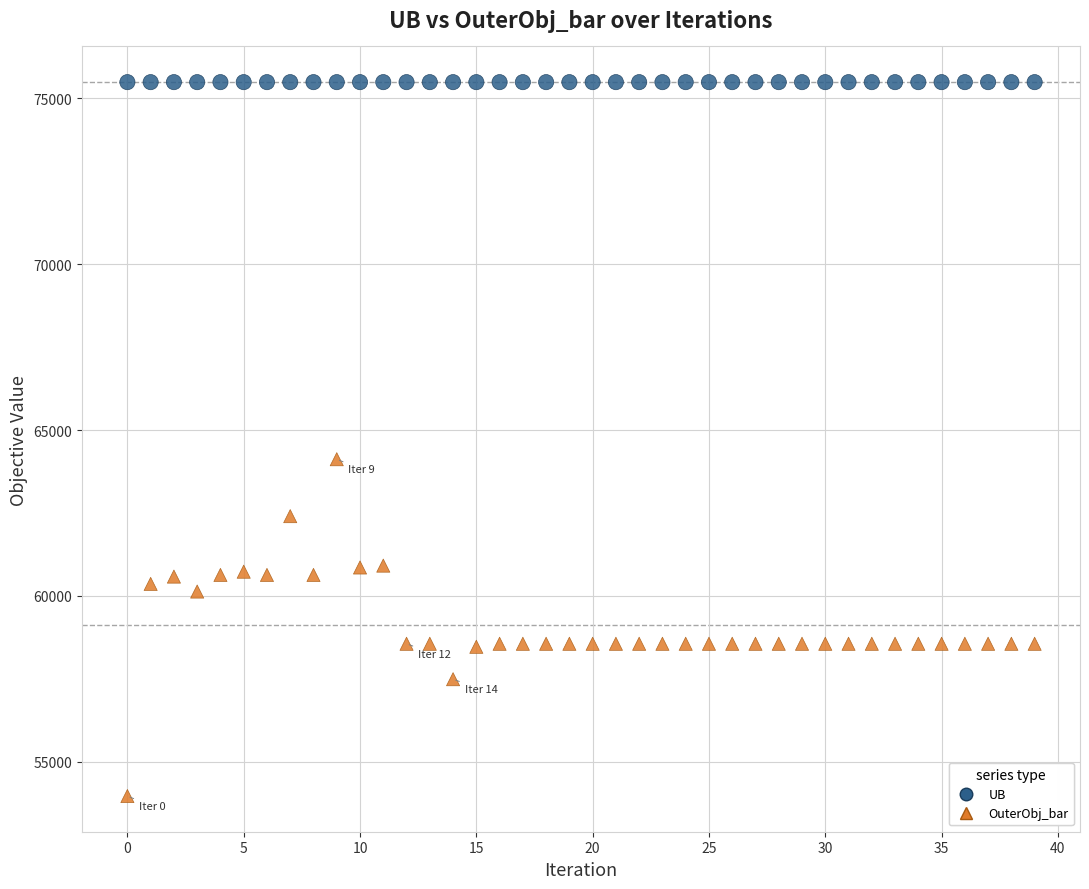

Which series reaches the maximum Y coordinate?

UB